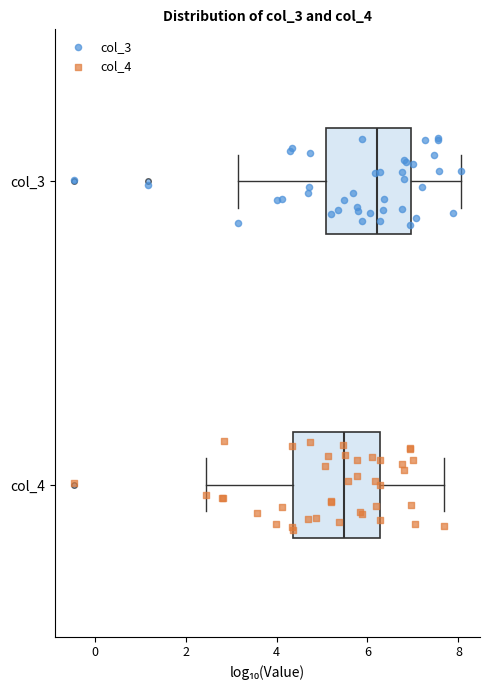

Which box has the furthest to the left median line?

col_4